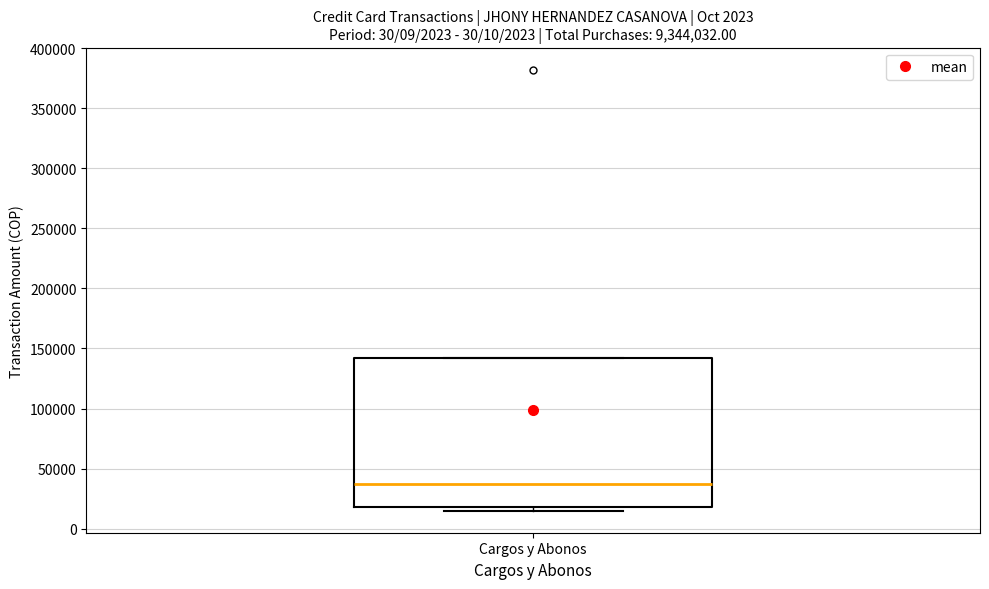

Where is the upper edge of the box for Cargos y Abonos on the y-axis? The values are not printed on the chart, so give them approximately, as read against the axis.

140000